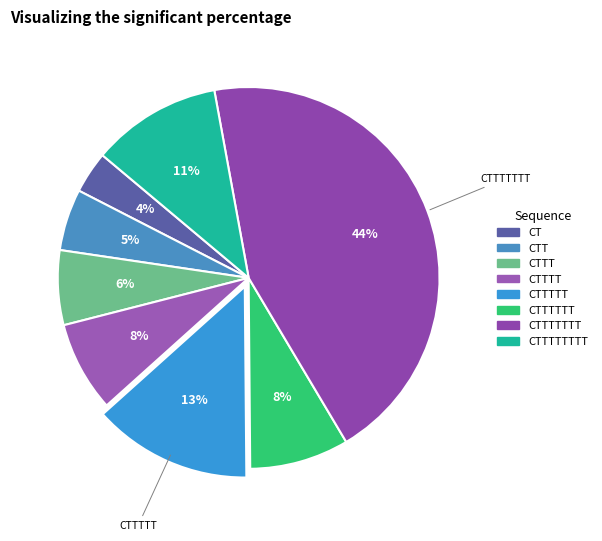

Does any single category account for the majority?

No